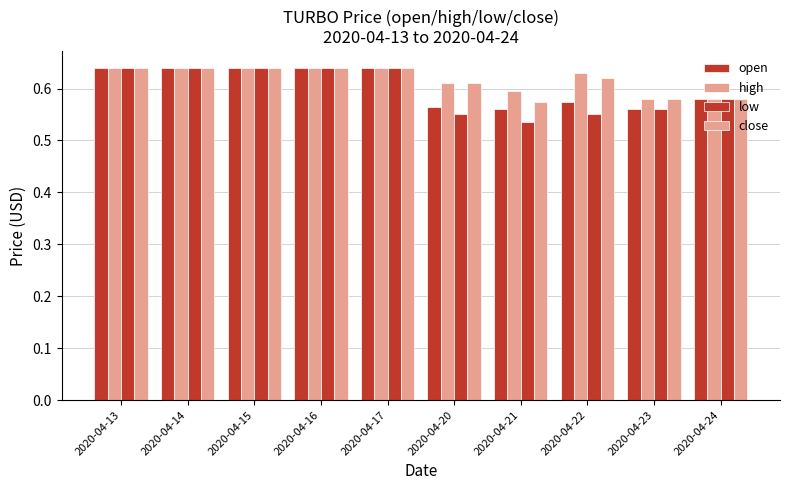

What is the total value across all series at 2020-04-16?

2.6